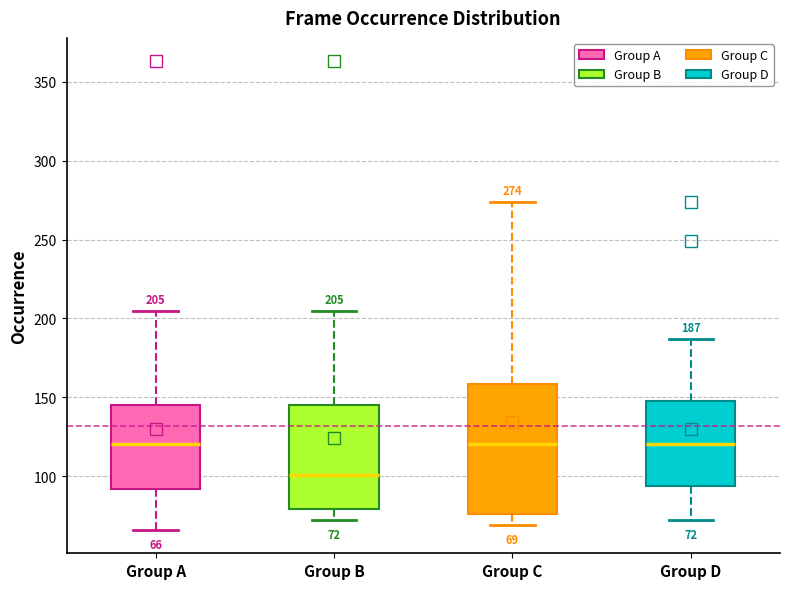

Which box has the lowest median line?

Group B